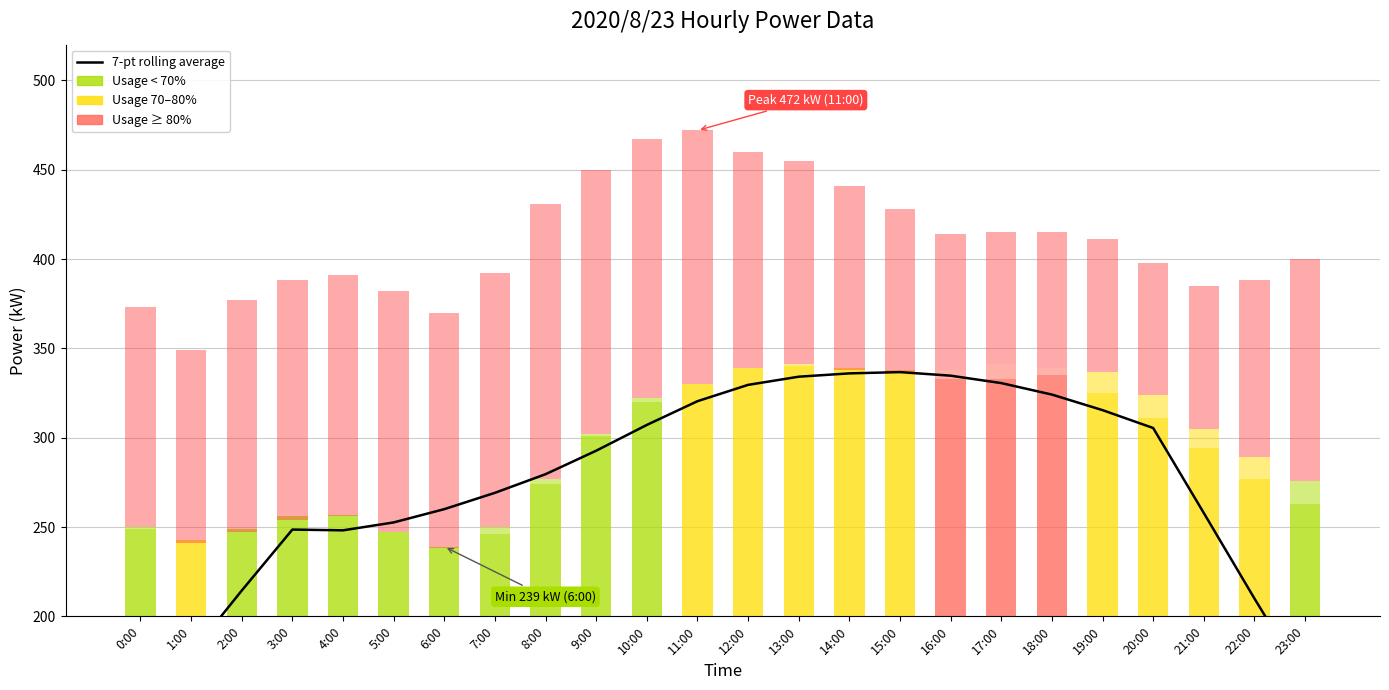

The chart shows a value of 78.3 at 22:00. True or false?

False